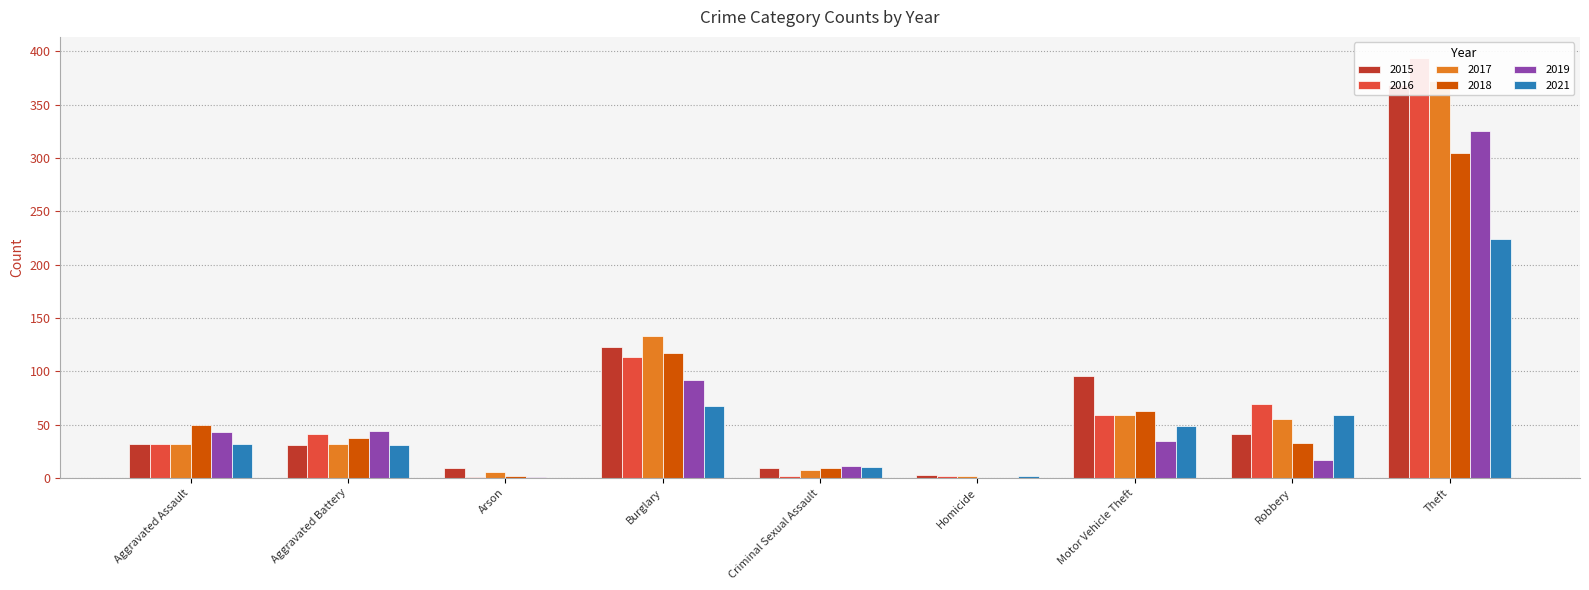

Where is 2017 nearest to the value 187?

Burglary